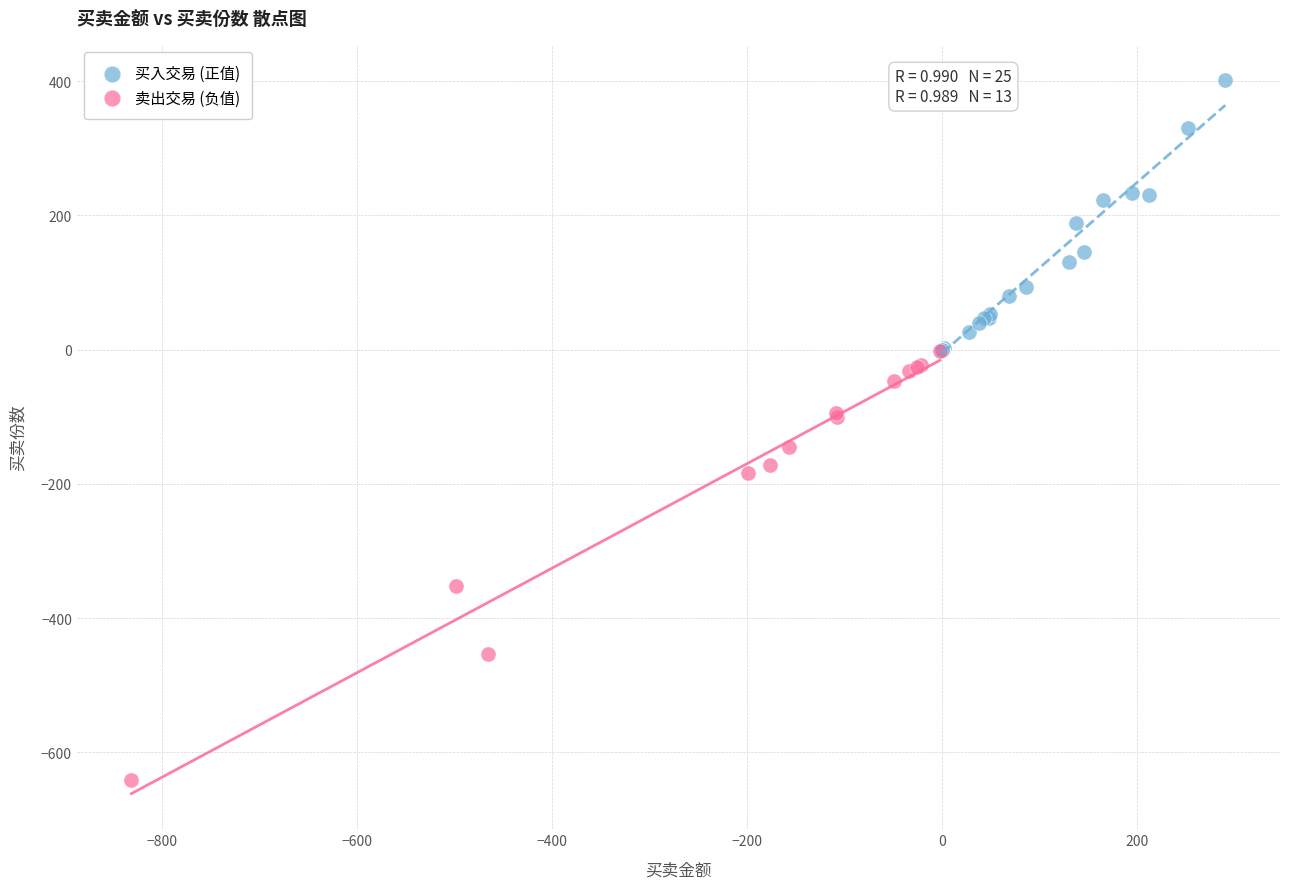

Which series reaches the maximum Y coordinate?

买入交易 (正值)